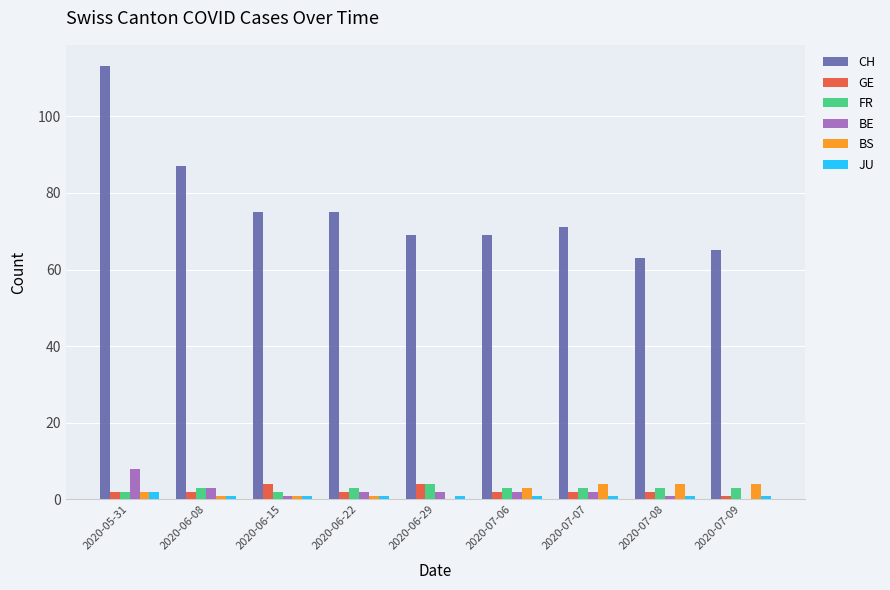

How many groups of bars are there?

9